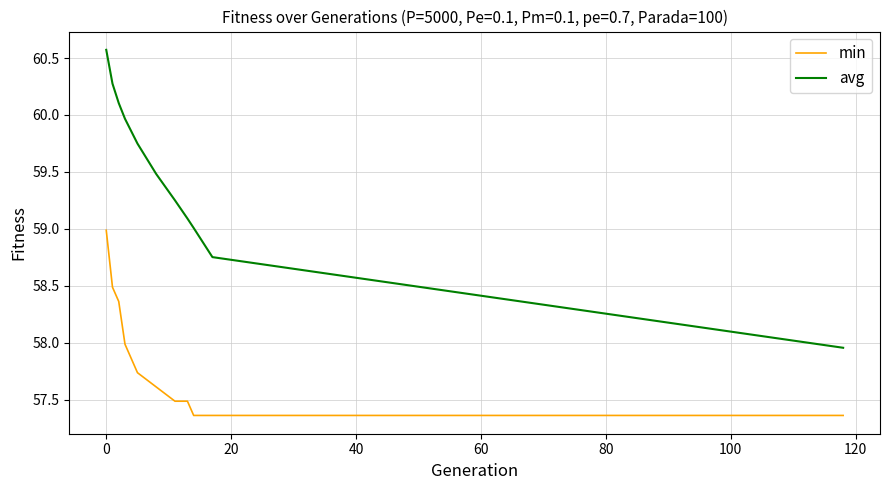

Does the chart have visible grid lines?

Yes